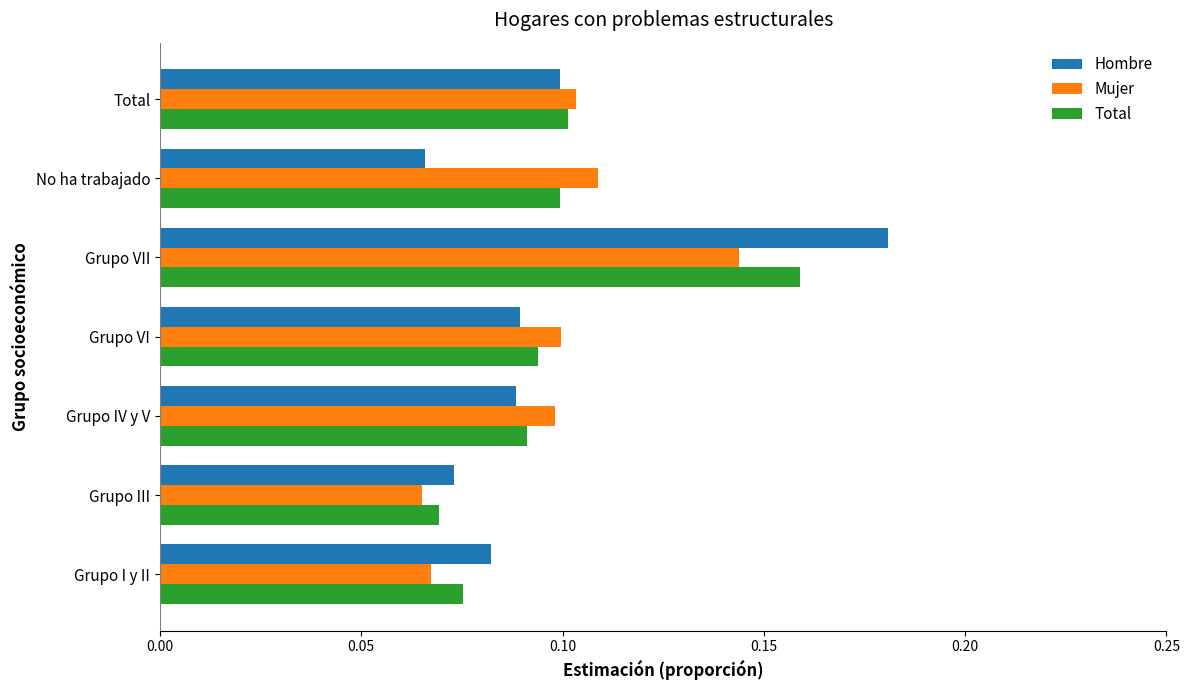

Which series has the largest range (max minus min)?

Hombre